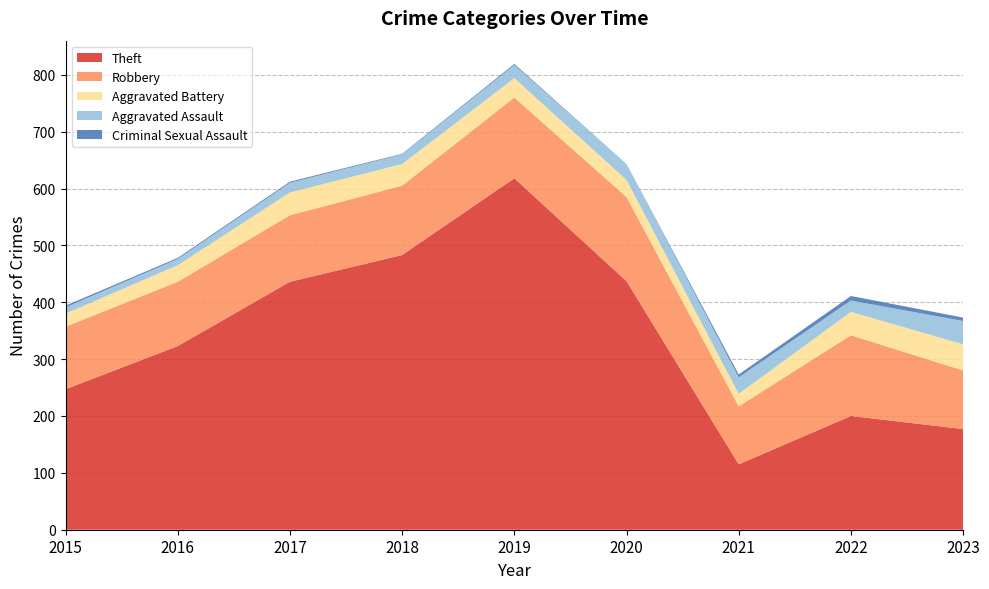

Reading left to right, extract all data points from this chart.

Theft: 247	323	436	483	618	437	115	200	177
Robbery: 110	113	117	122	142	148	102	142	103
Aggravated Battery: 23	29	40	38	34	30	22	41	46
Aggravated Assault: 11	11	17	17	23	28	29	20	41
Criminal Sexual Assault: 3	2	2	1	2	0	5	8	6